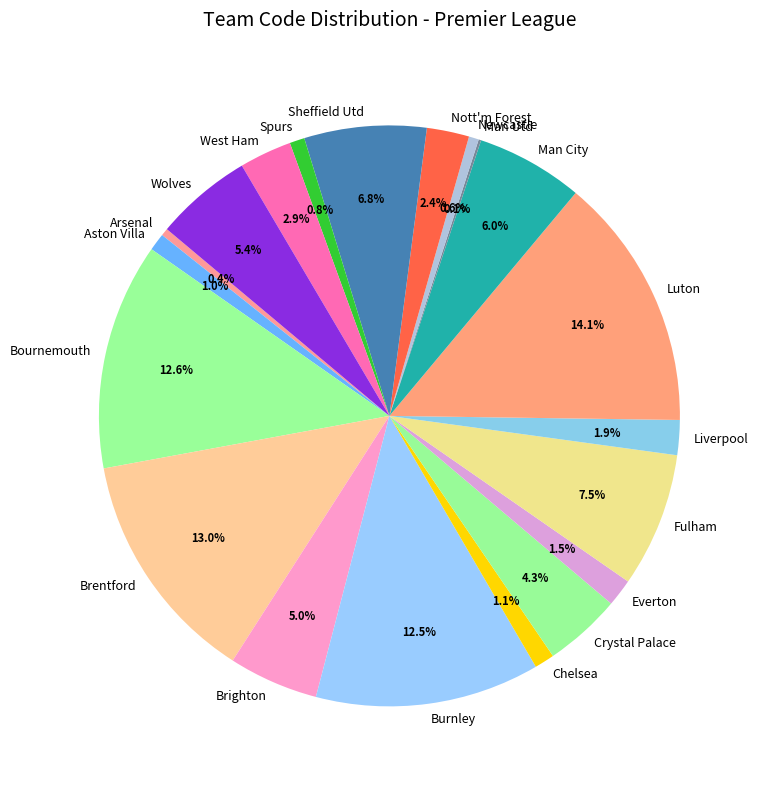

Which has a higher value, Liverpool or Man City?

Man City